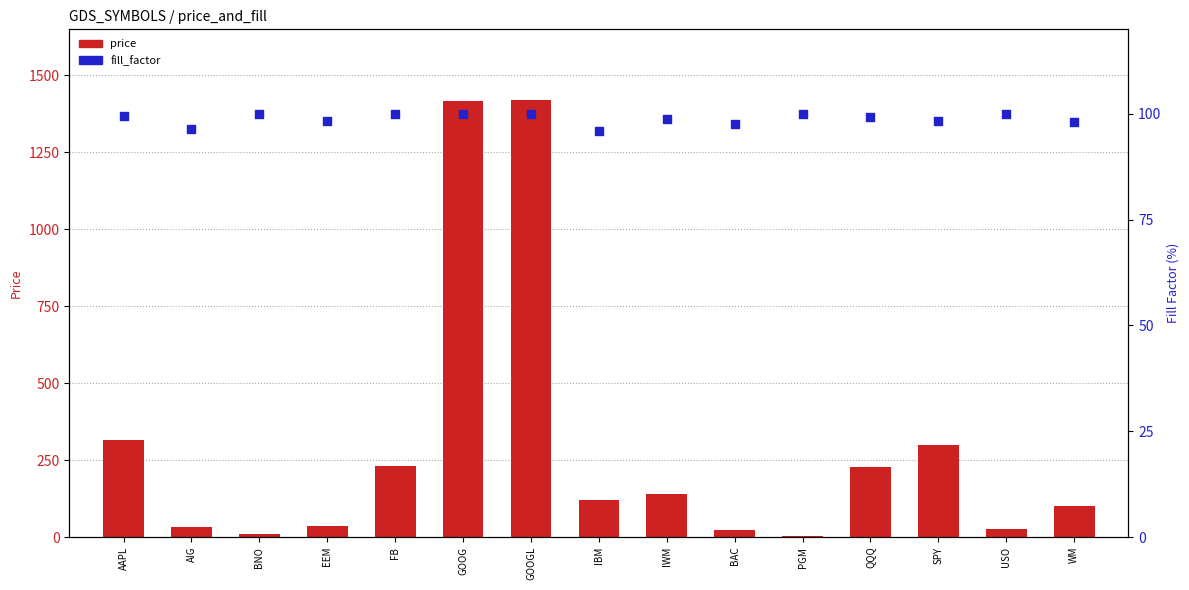

What are all the series names shown in the legend?

price, fill_factor